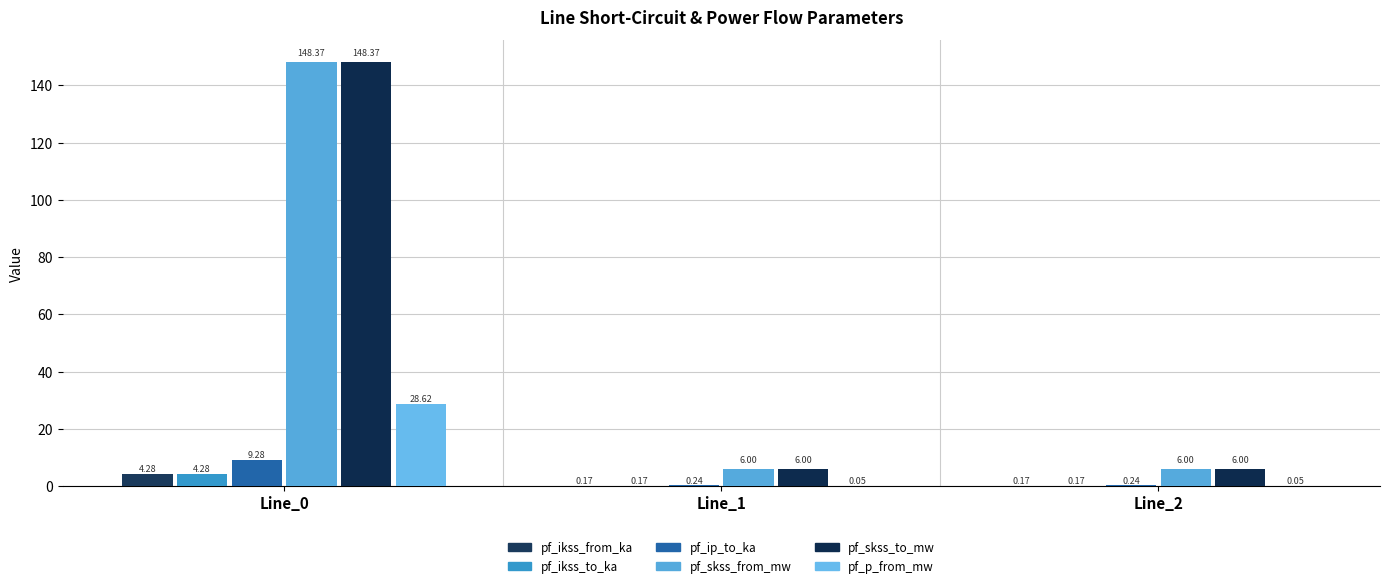

Reading left to right, extract all data points from this chart.

pf_ikss_from_ka: 4.3	0.2	0.2
pf_ikss_to_ka: 4.3	0.2	0.2
pf_ip_to_ka: 9.3	0.2	0.2
pf_skss_from_mw: 148.4	6.0	6.0
pf_skss_to_mw: 148.4	6.0	6.0
pf_p_from_mw: 28.6	0.0	0.0